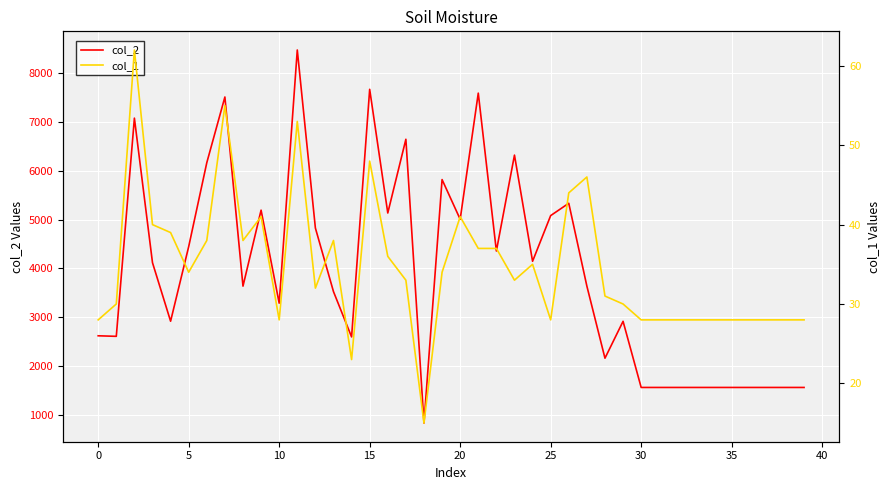

What is the maximum value for col_2?

8466